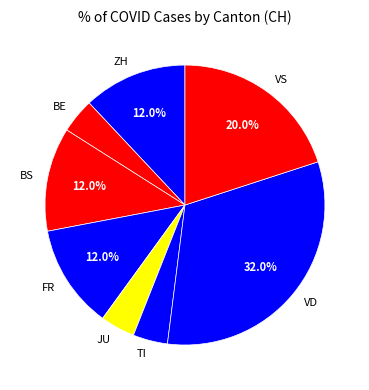

To the nearest percent, what percentage of the pie is VS?

20%